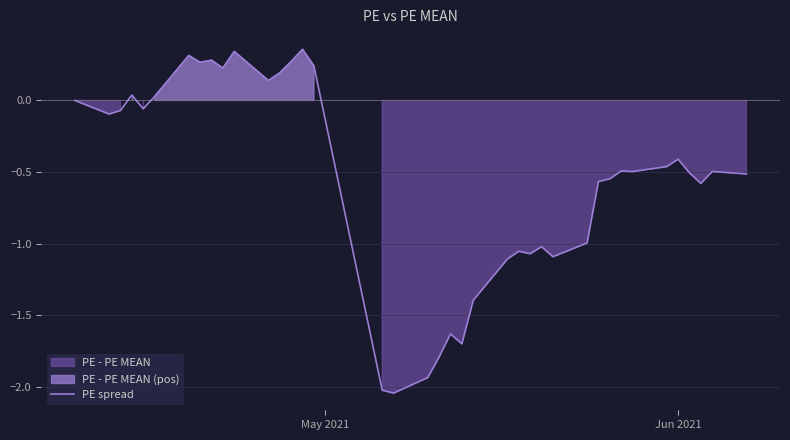

Reading left to right, list all the values displayed in this chart.

0.0	-0.1	-0.1	0.0	-0.1	0.0	0.3	0.3	0.3	0.2	0.3	0.1	0.2	0.3	0.4	0.2	-2.0	-2.0	-1.9	-1.8	-1.6	-1.7	-1.4	-1.1	-1.1	-1.1	-1.0	-1.1	-1.0	-0.6	-0.5	-0.5	-0.5	-0.5	-0.4	-0.5	-0.6	-0.5	-0.5